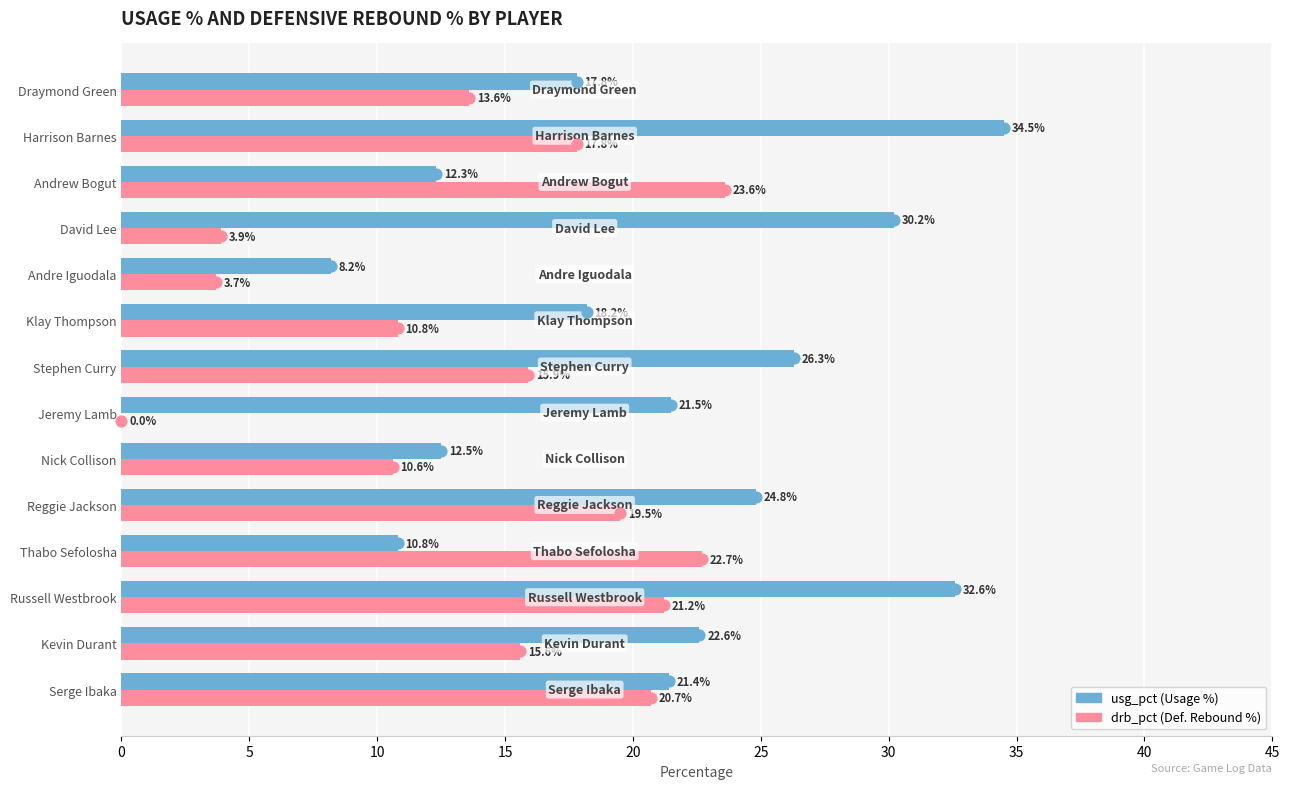

Which series contains the highest Y value?

usg_pct